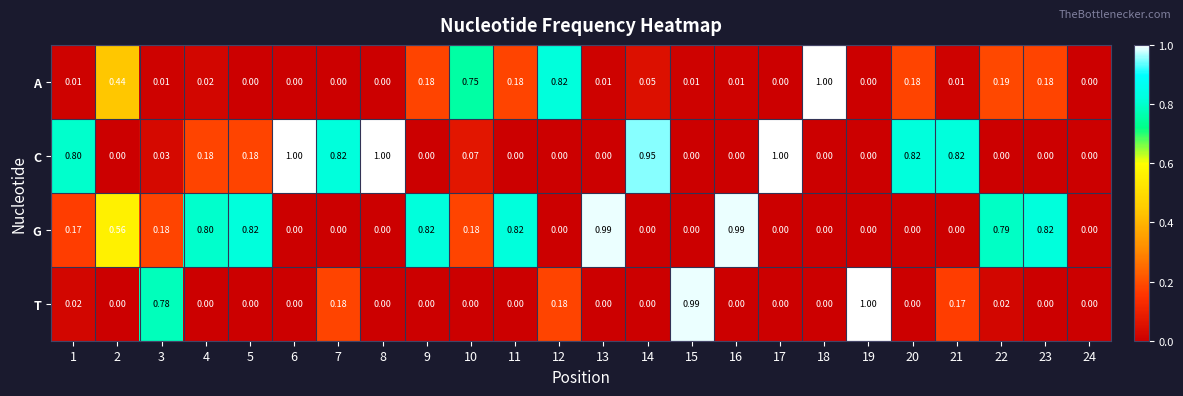

Which series has the largest total across all categories?

G